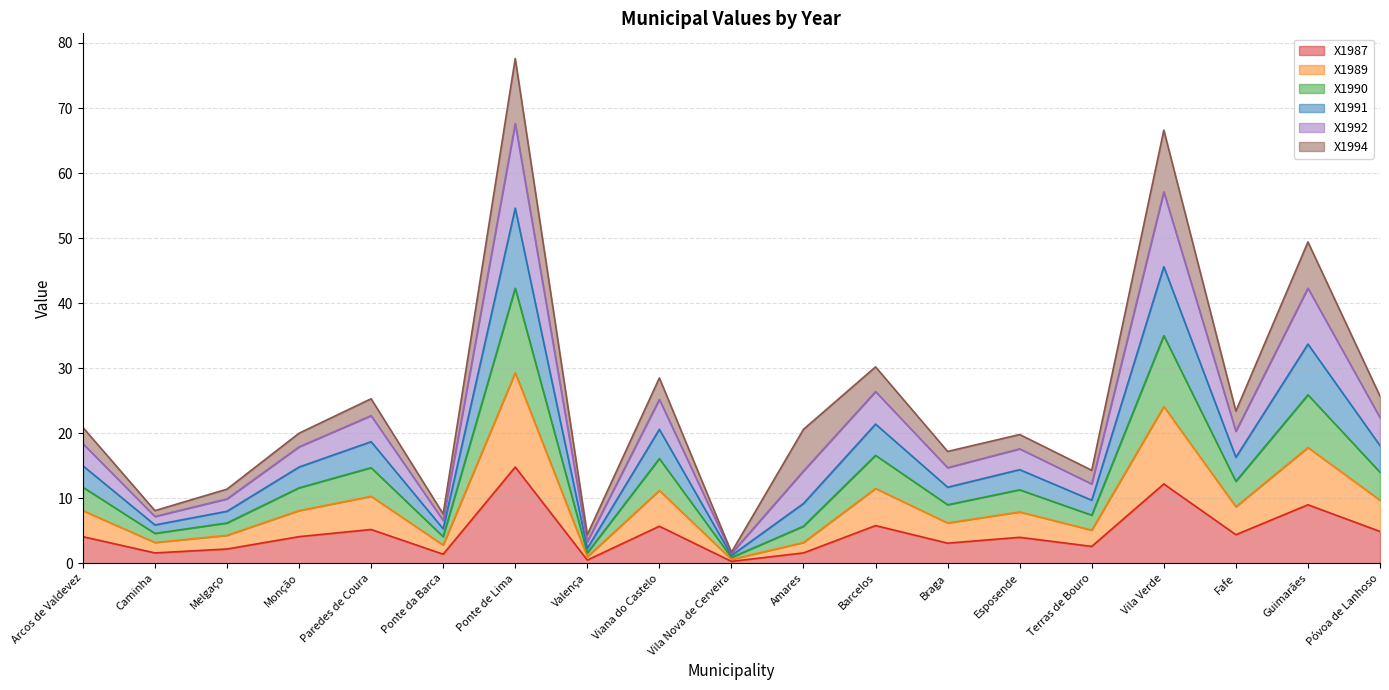

In X1989, how many points are lower than both neighbors (excluding endpoints)?

7